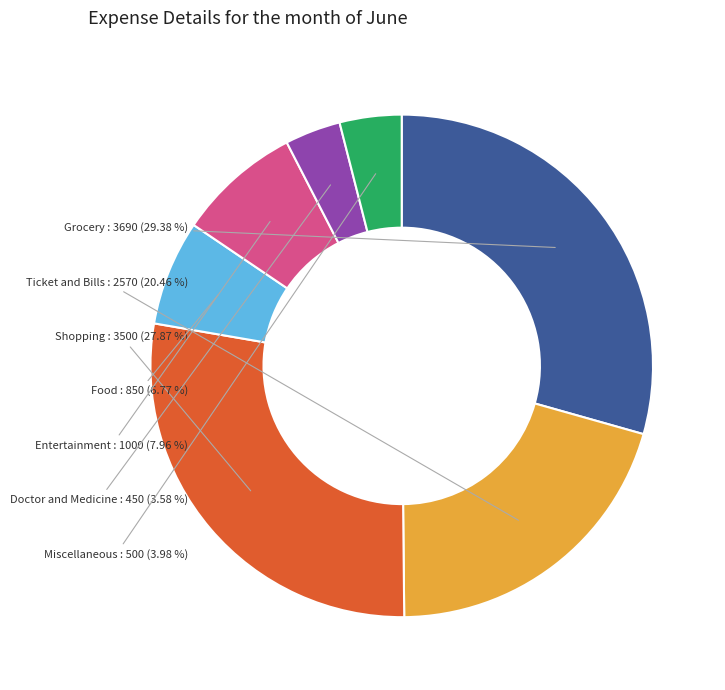

Is there a majority slice in this chart?

No